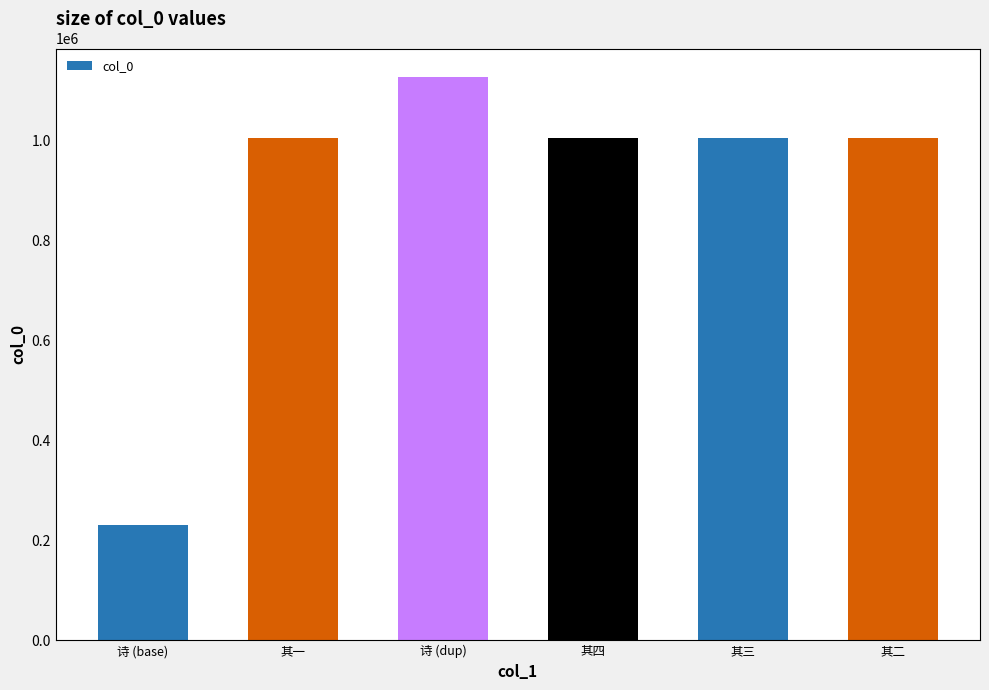

What value does the data have at 其四, to the nearest 100?

1006300